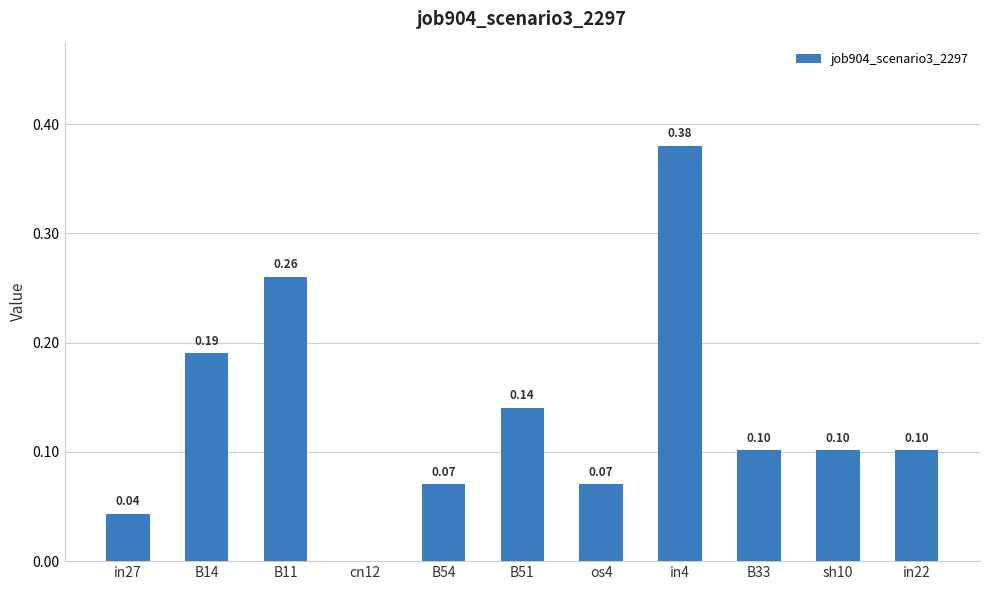

Between B11 and B51, which is larger?

B11